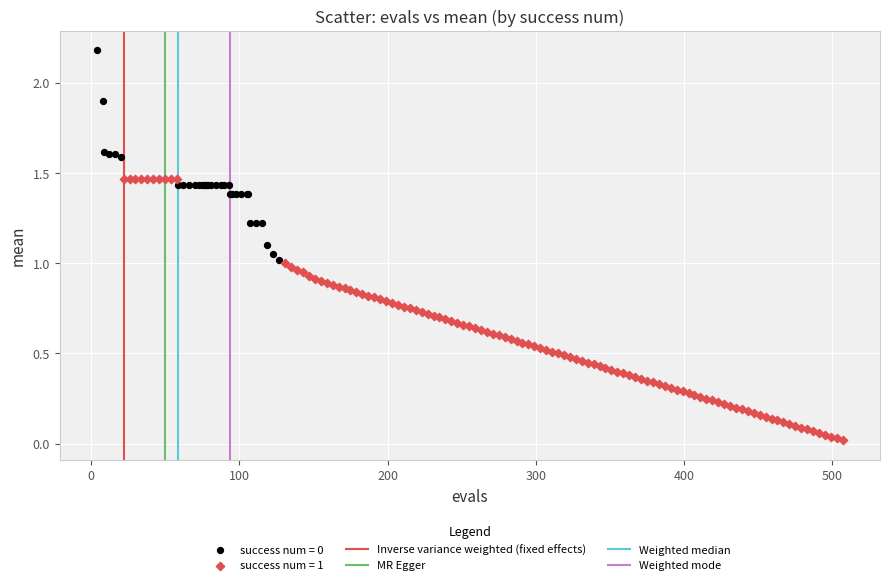

Which series has the largest Y range (max minus min)?

success num = 1